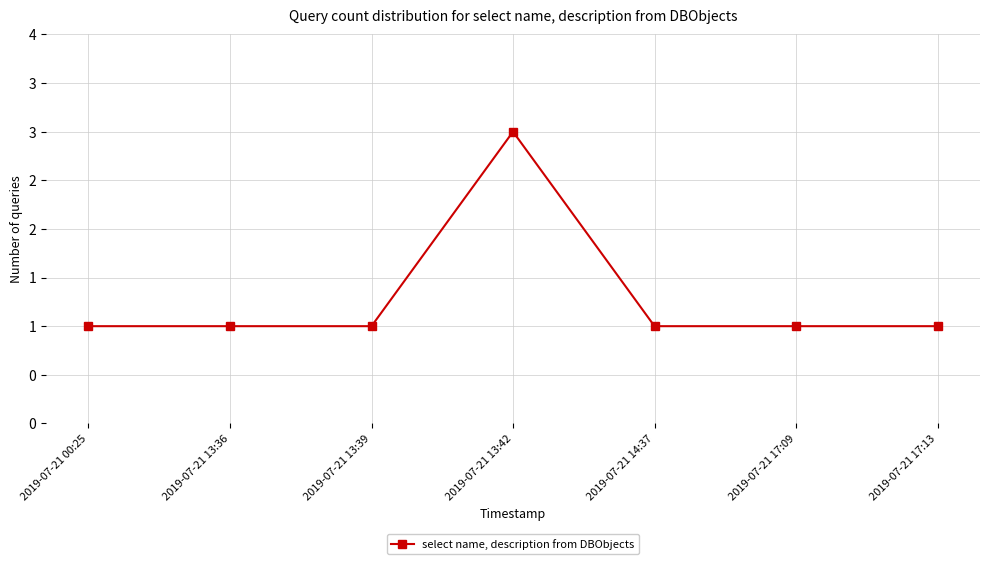

Does the chart have visible grid lines?

Yes